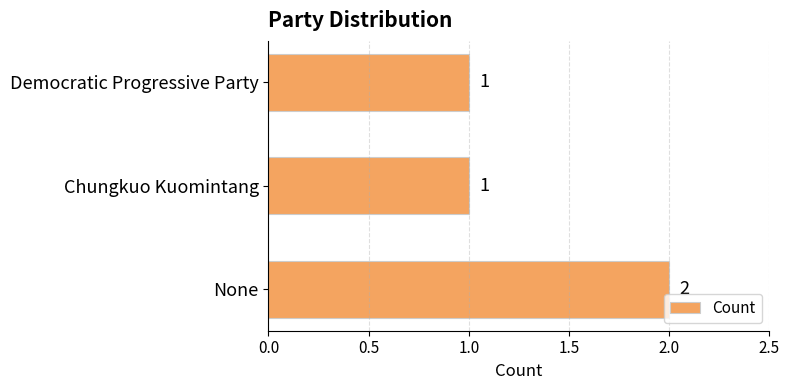

Approximately how many times larger is the value at Democratic Progressive Party compared to Chungkuo Kuomintang?

1.0